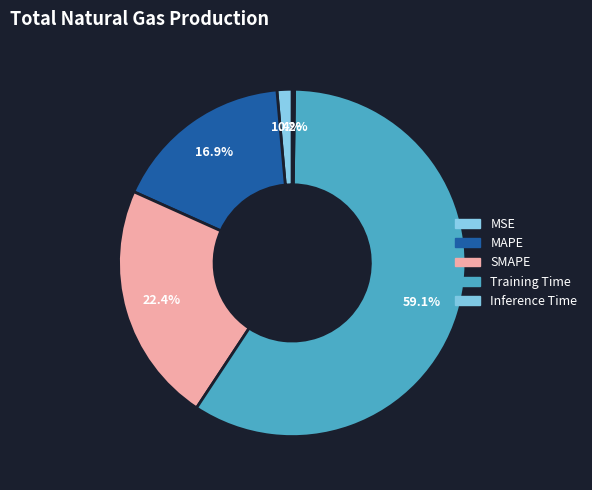

How much of the chart is everything except Inference Time?

99.8%